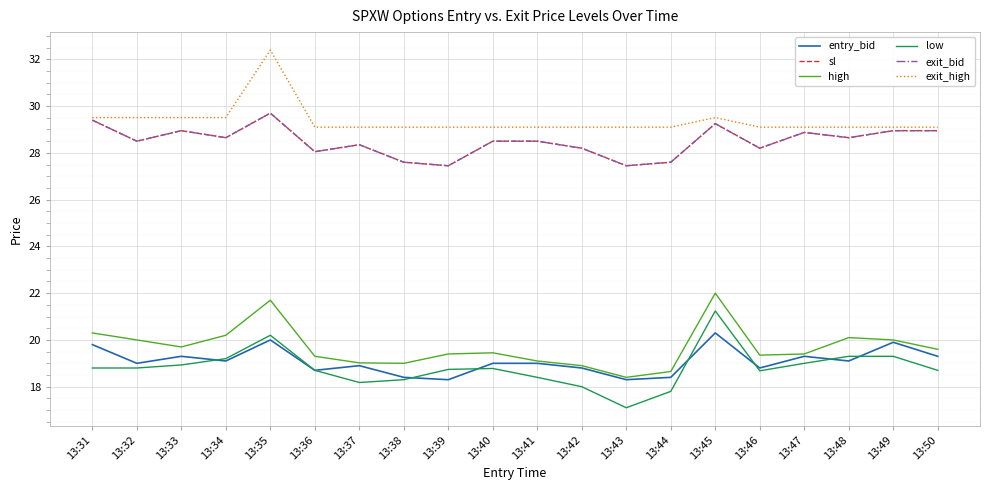

Is it true that exit_bid equals 27.6 at 13:44?

True